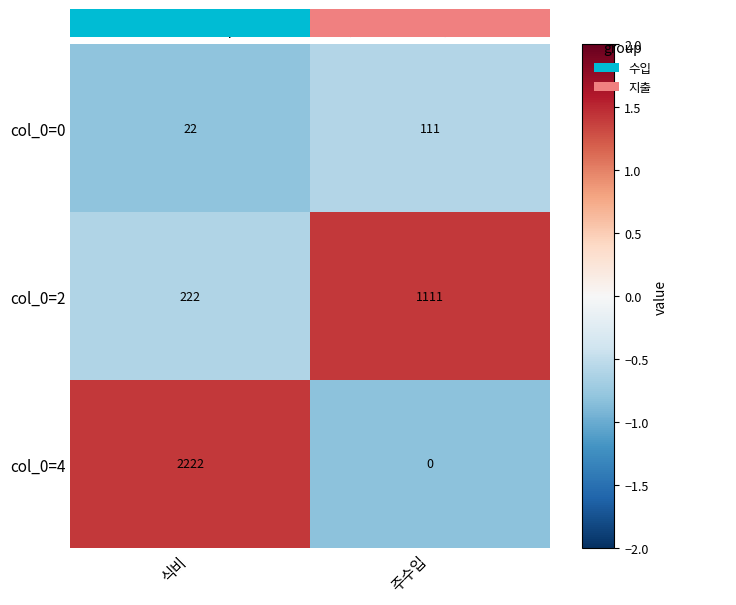

Rank the series at 식비 from highest to lowest value.

col_0=4, col_0=2, col_0=0